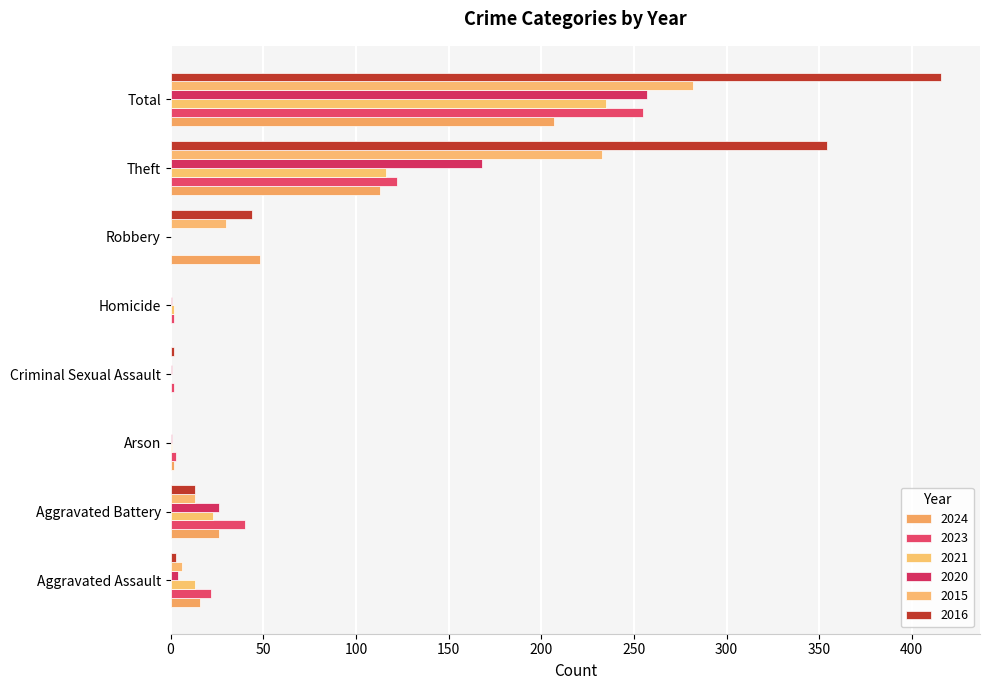

What are all the series names shown in the legend?

2024, 2023, 2021, 2020, 2015, 2016